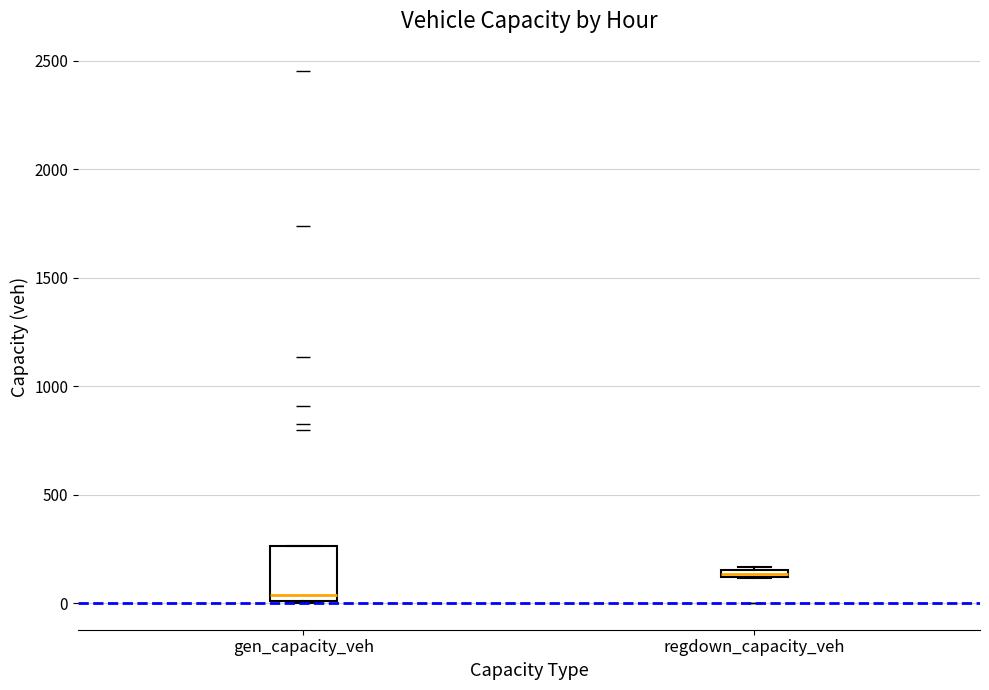

Which box's median line is the lowest?

gen_capacity_veh